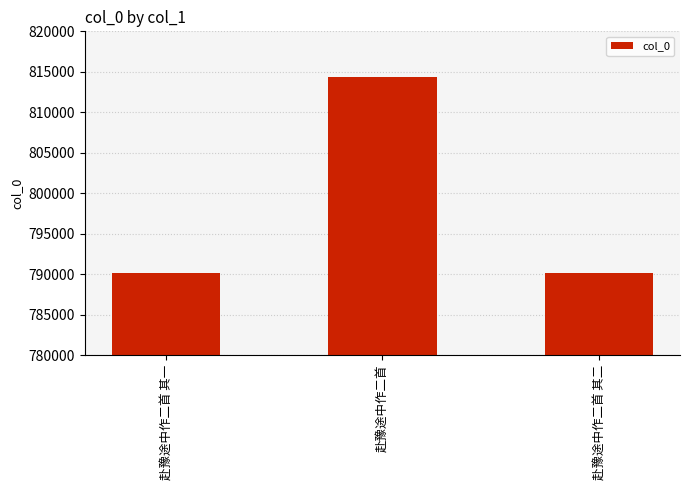

What is the label of the 2nd bar from the left?

赴豫途中作二首